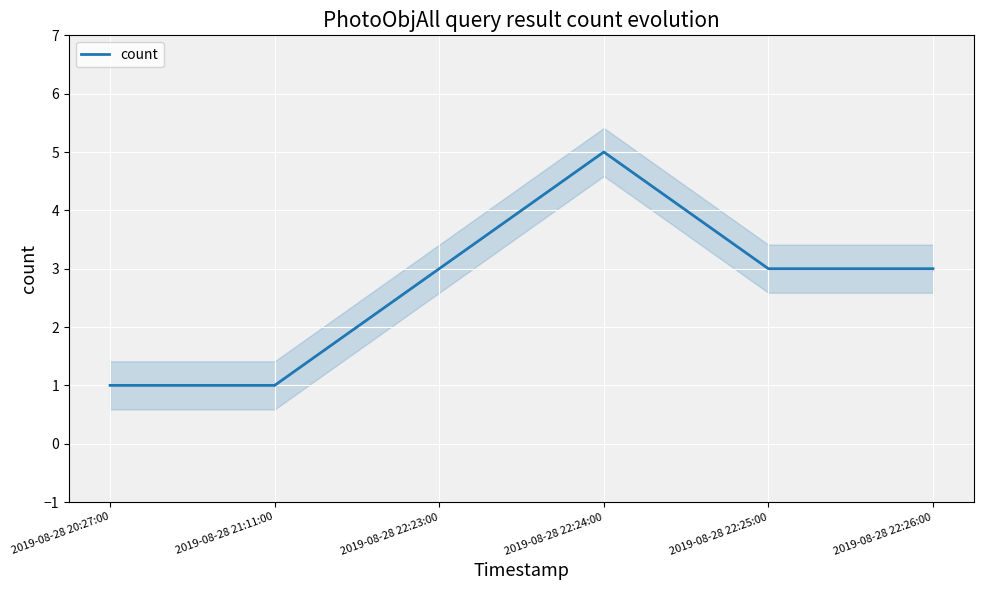

Where is the first local maximum?

2019-08-28 22:24:00